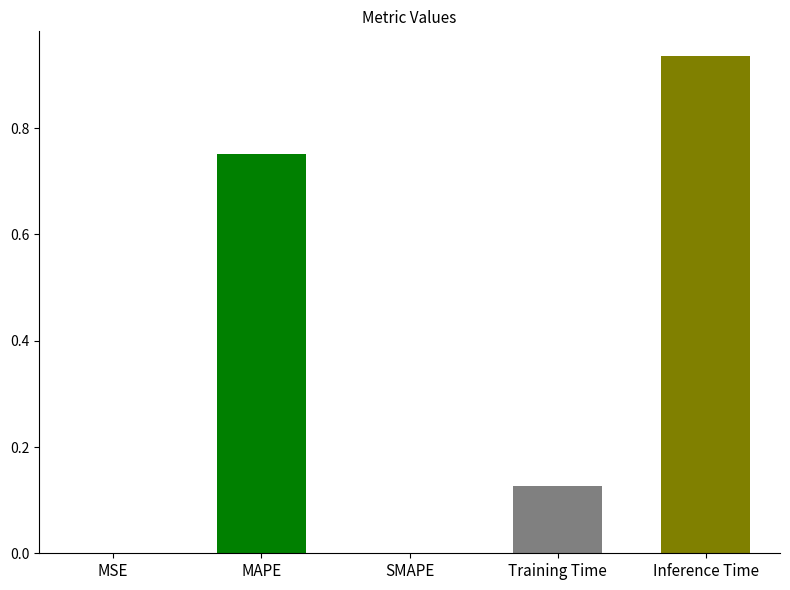

At which category does the chart reach its peak across all series?

Inference Time